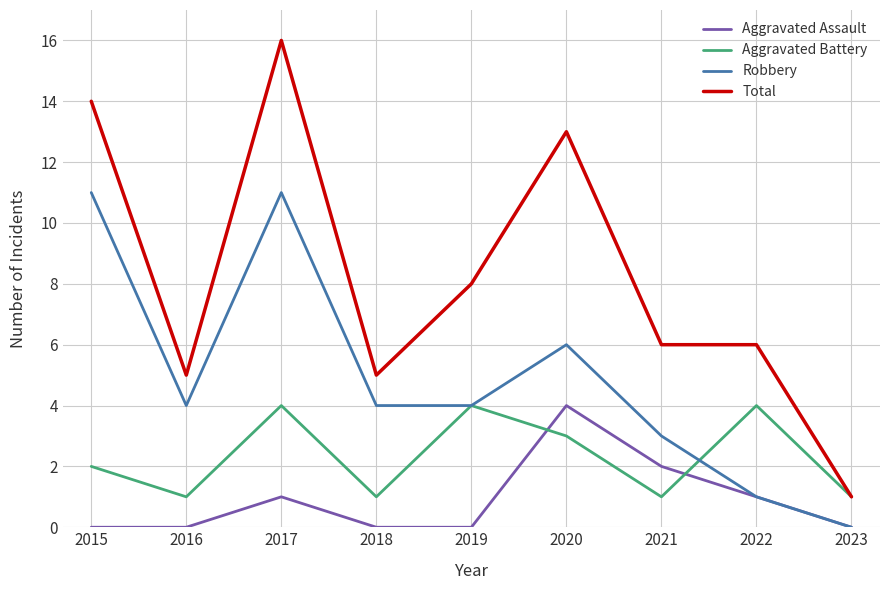

What is the difference between the maximum and minimum values in the Robbery series?

11